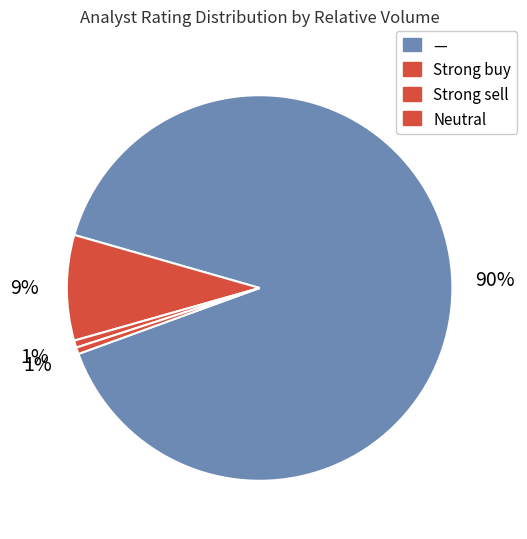

How many segments does this pie chart have?

4